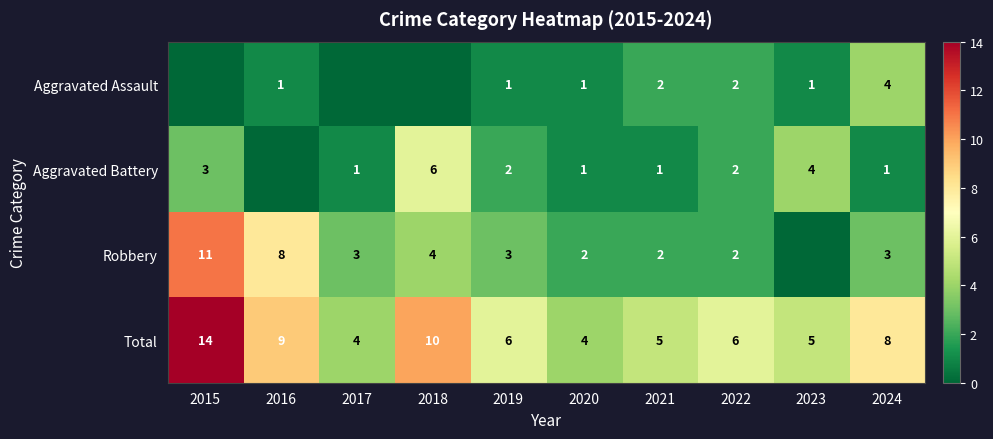

True or false: Total has a value of 18 at 2018.

False